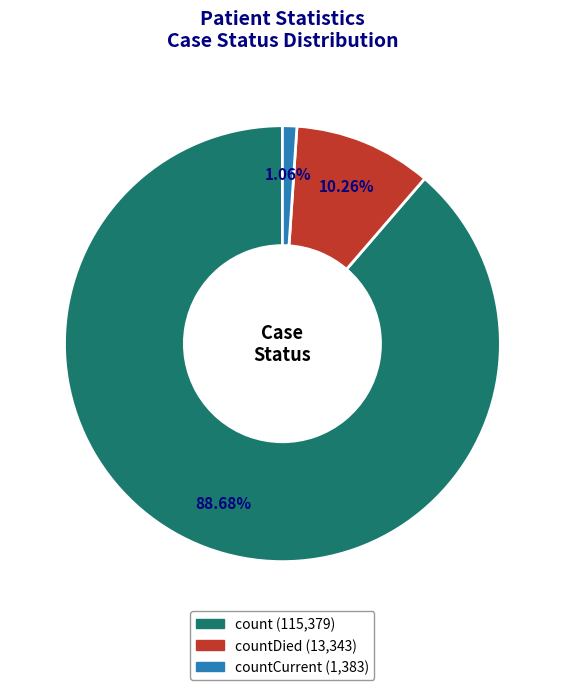

Is there a majority slice in this chart?

Yes